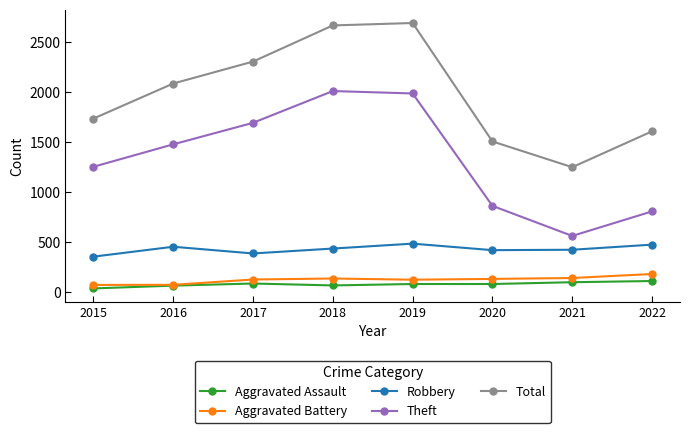

How many data points in Aggravated Battery are less than 133?

4